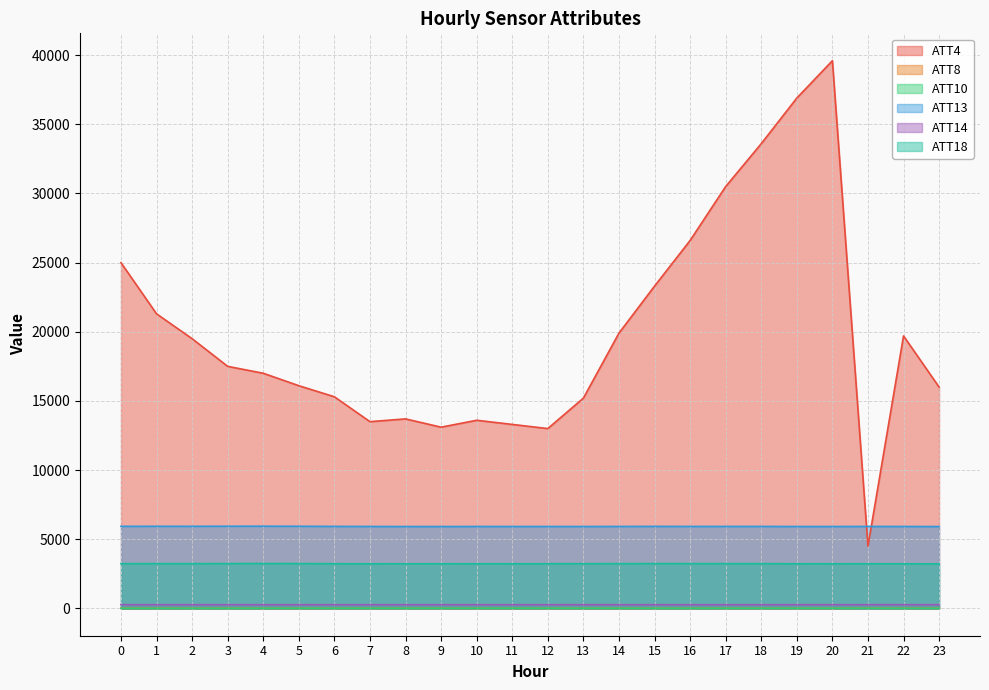

True or false: ATT8 has more than 1 points higher than both neighbors.

True